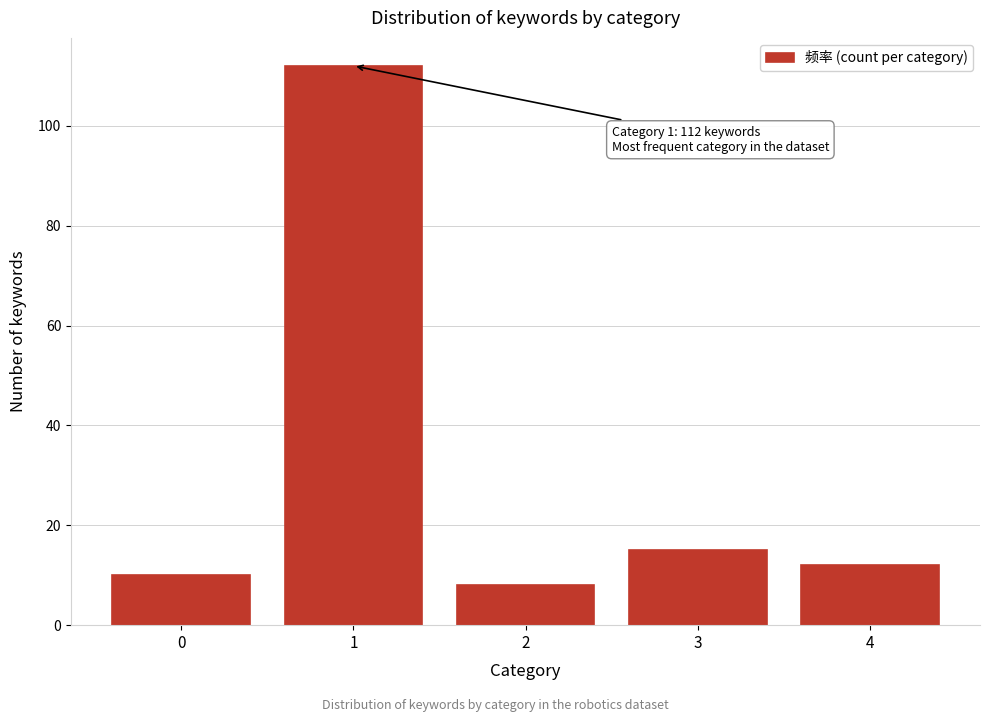

Reading left to right, what are all the values shown in this chart?

10	112	8	15	12